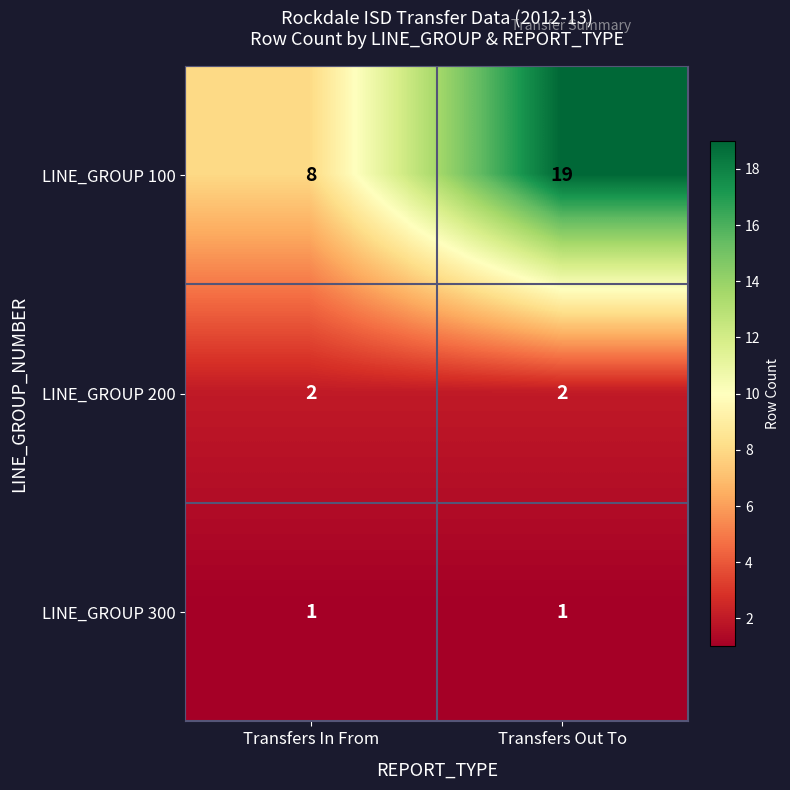

What is the lowest value of the LINE_GROUP 100 series?

8